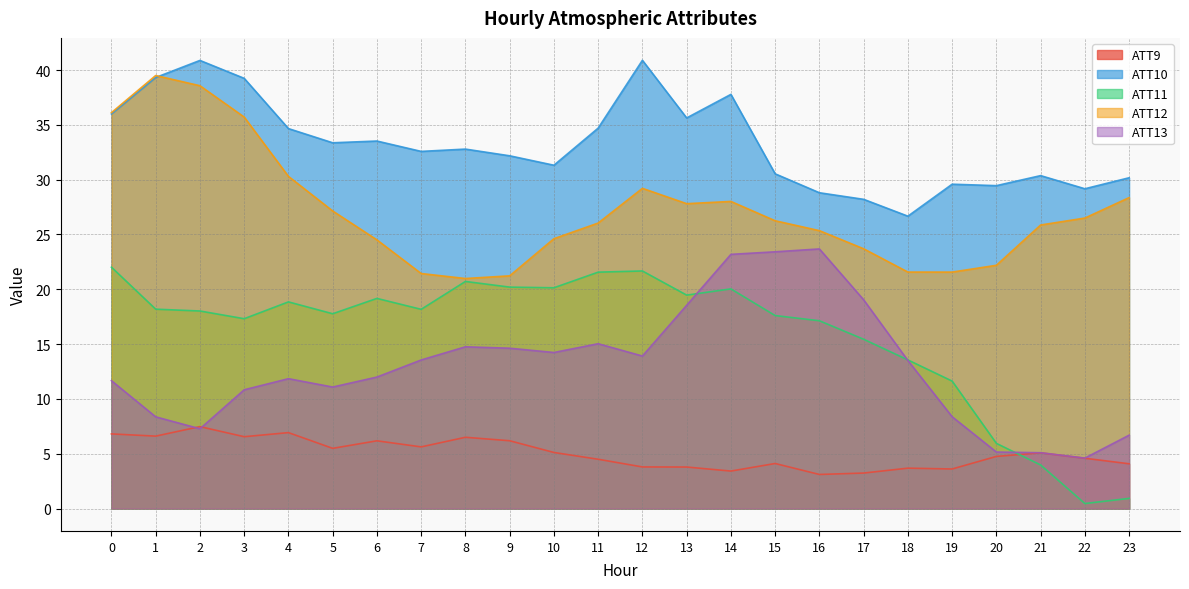

The ATT12 series shows 30.6 at 19. True or false?

False